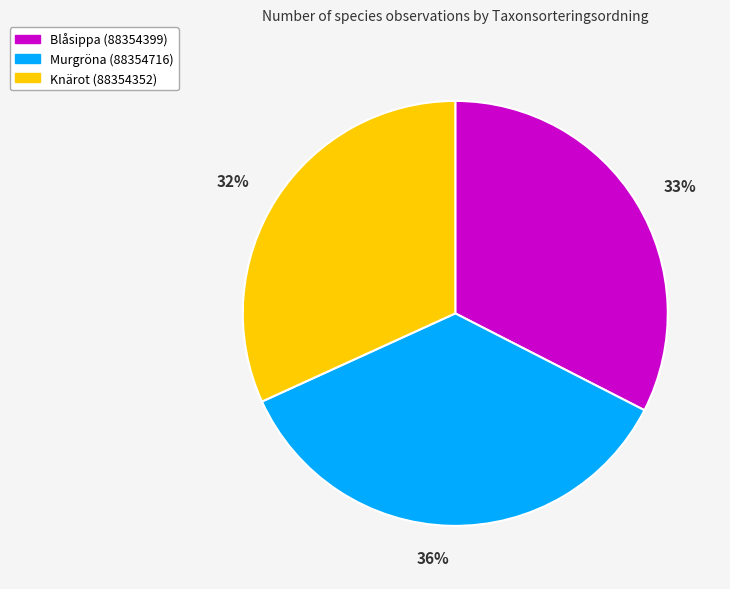

How many slices are in this pie chart?

3